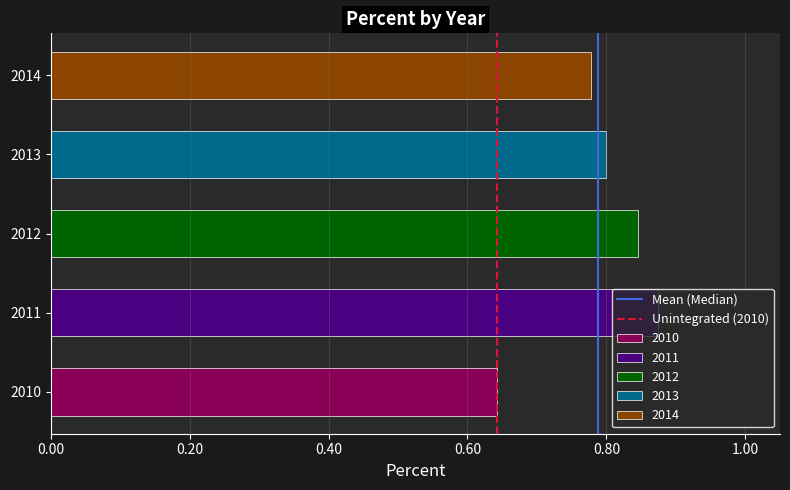

Are the bars horizontal?

Yes